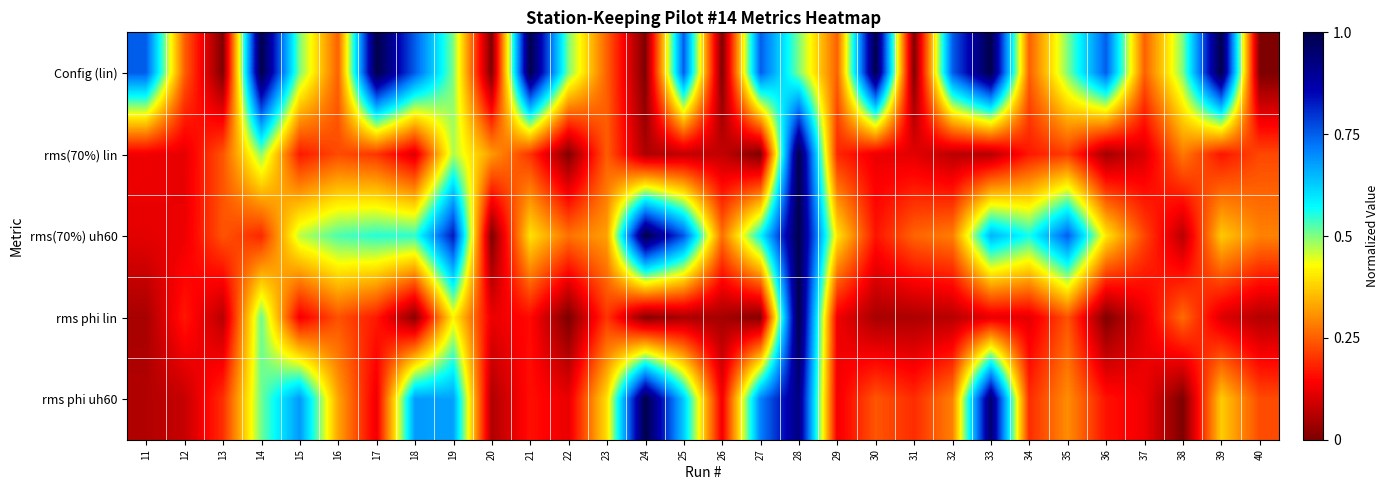

Which series has the widest spread of values?

Config (lin)